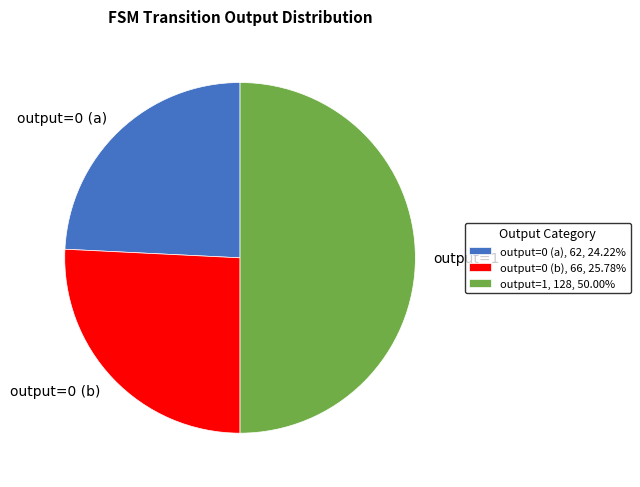

How many slices are in this pie chart?

3